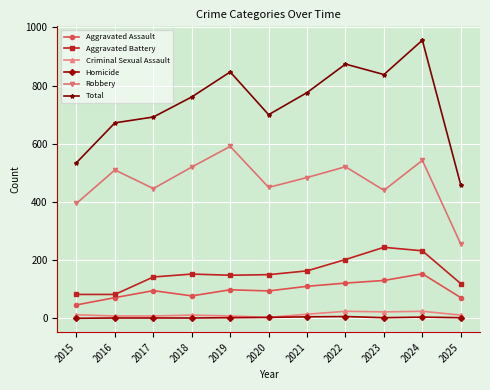

Count the Aggravated Battery values in the range 119 to 202.

7